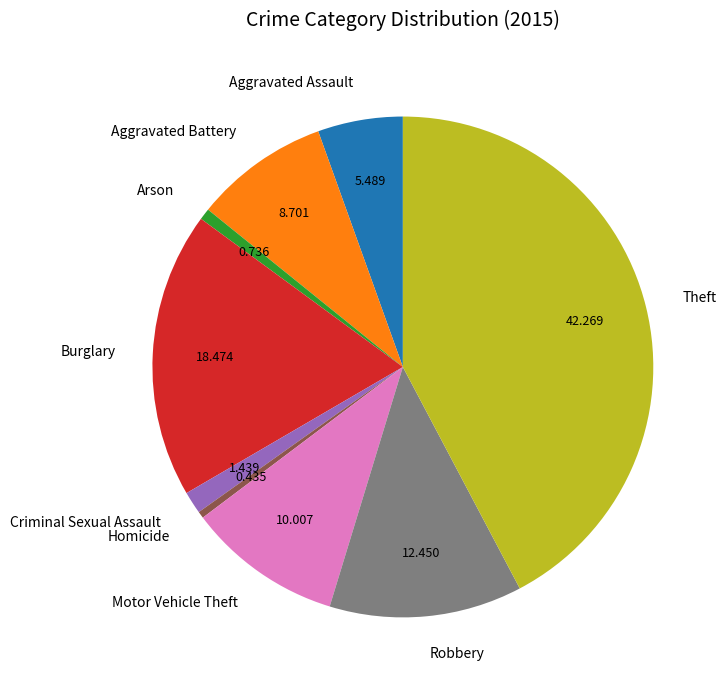

How many slices are in this pie chart?

9